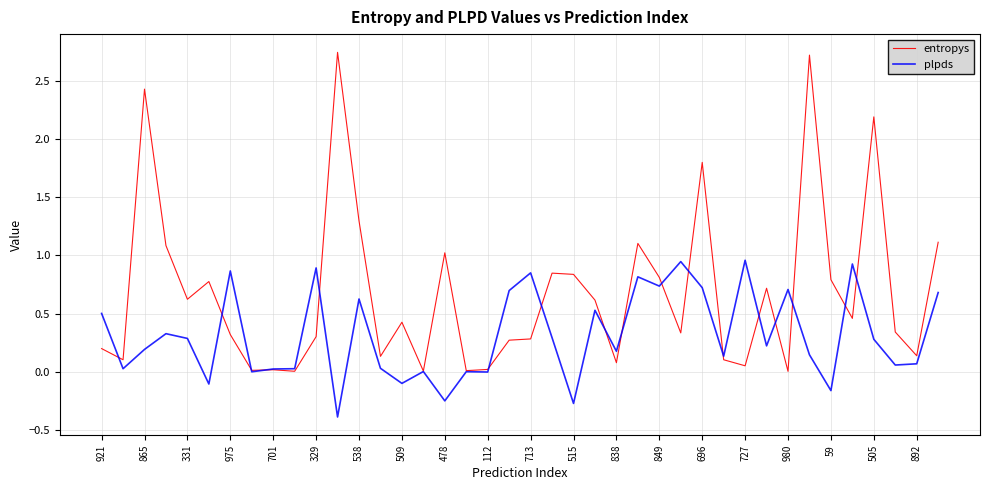

Rank the series by their average value, from lowest to highest.

plpds, entropys